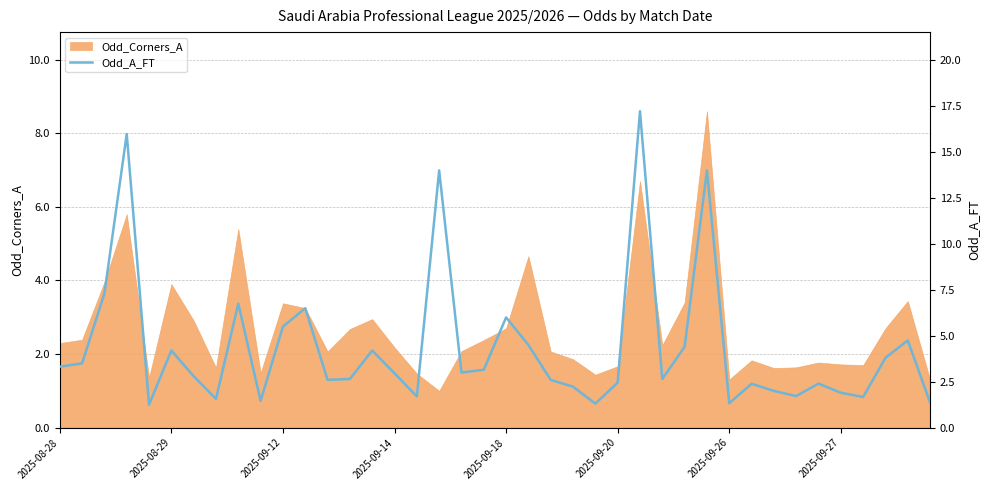

What is the smallest value displayed?

1.2